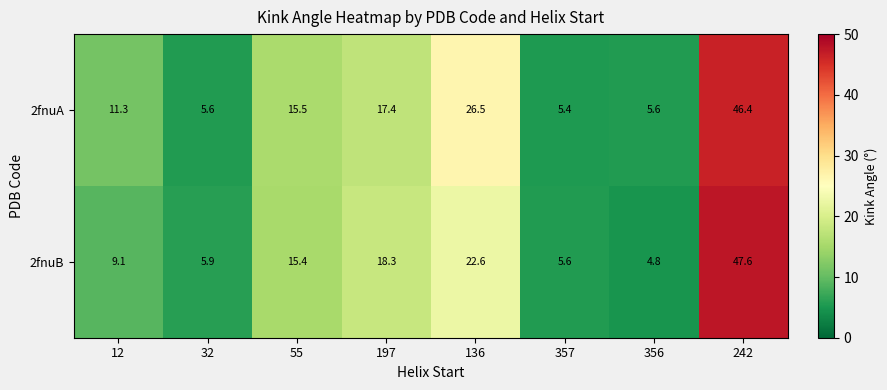

At which label does 2fnuA first exceed 15?

55